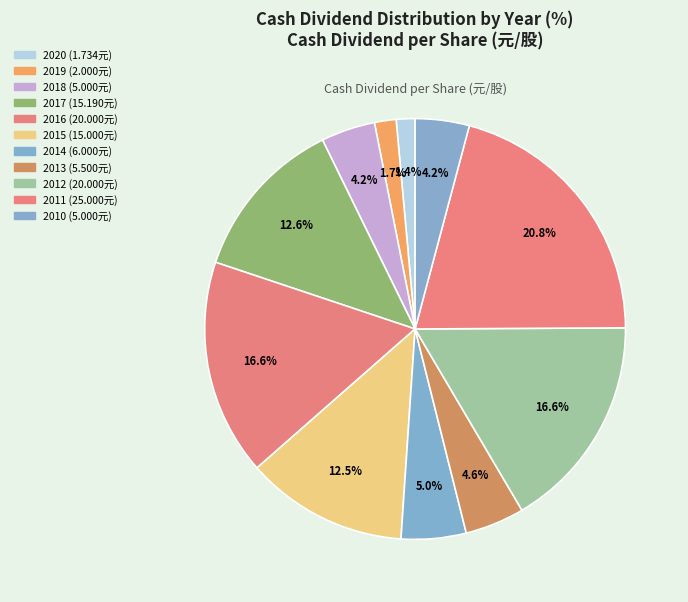

Is there any slice that represents more than half of the pie?

No